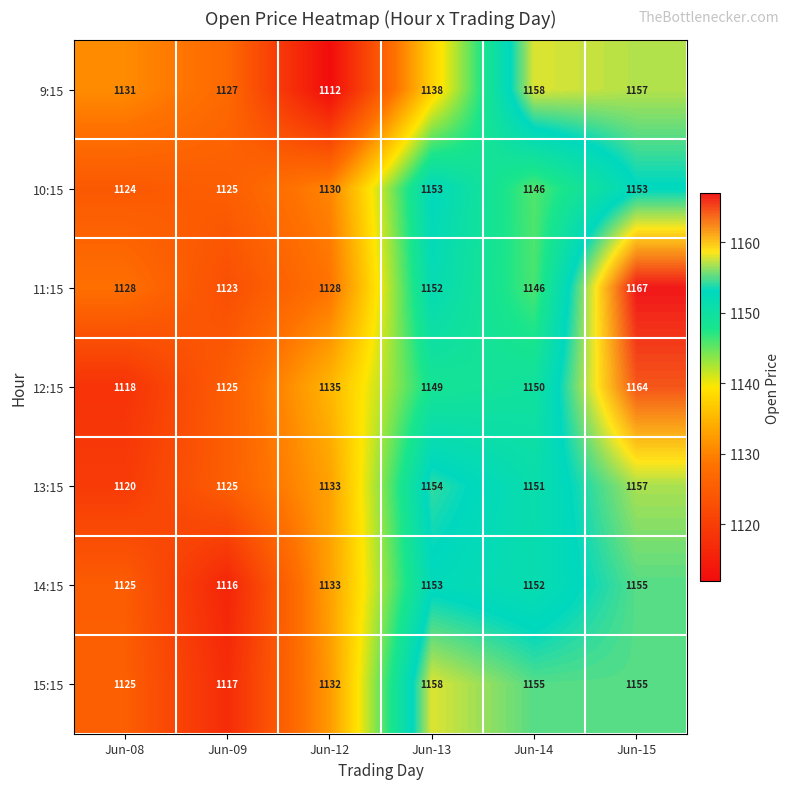

The value of 13:15 at Jun-08 is 585. True or false?

False